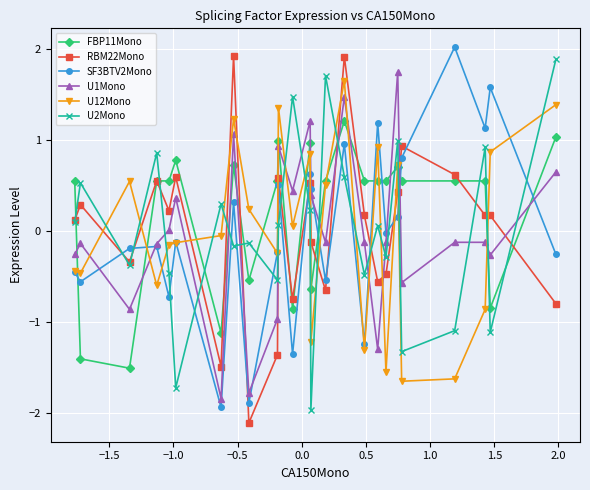

What is the value of the RBM22Mono point at the 23rd from the left?

0.2